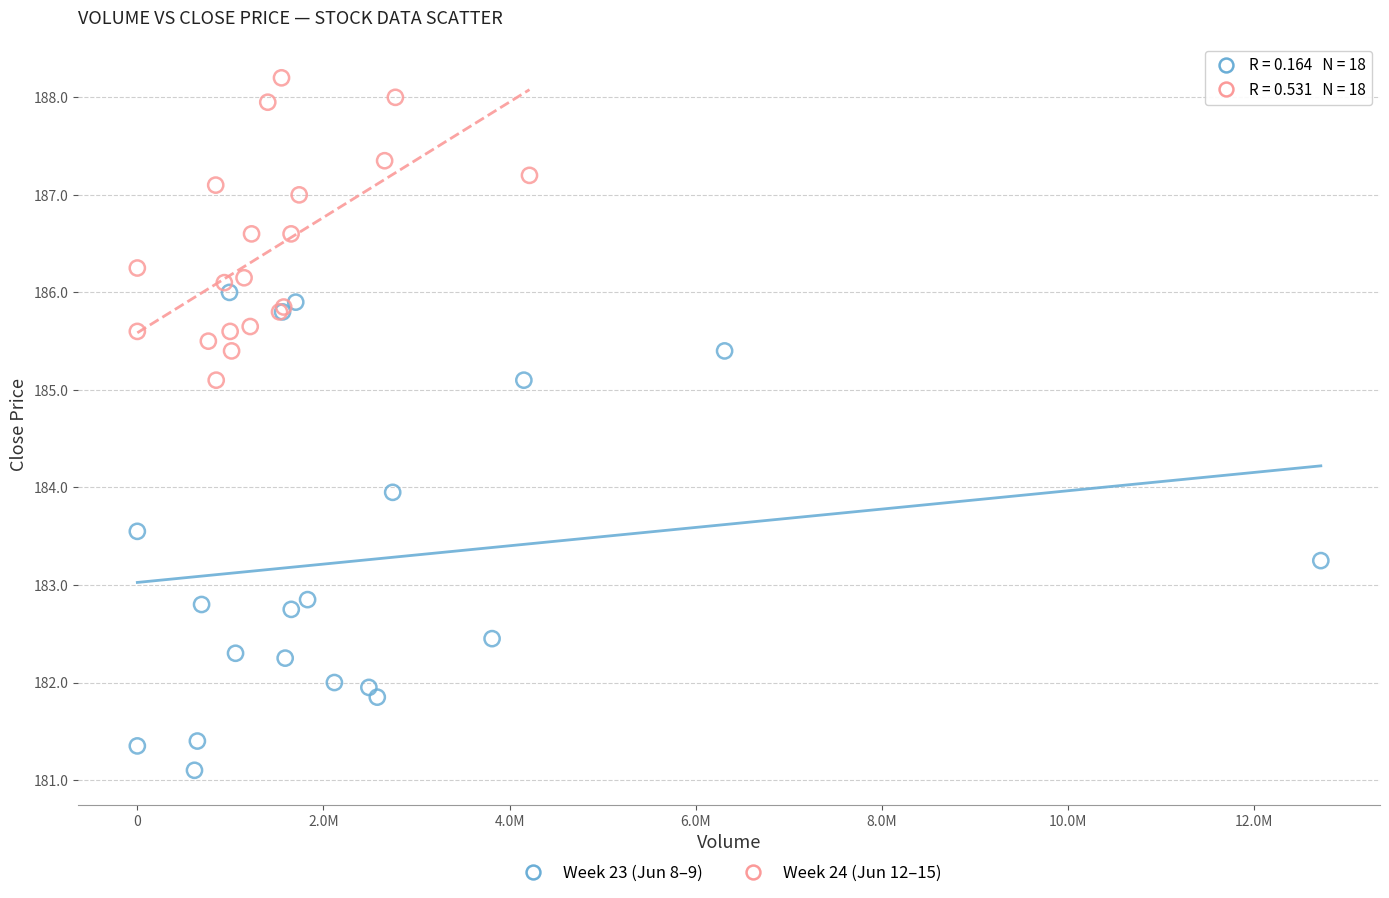

Which series contains the highest Y value?

Week 24 (Jun 12–15)